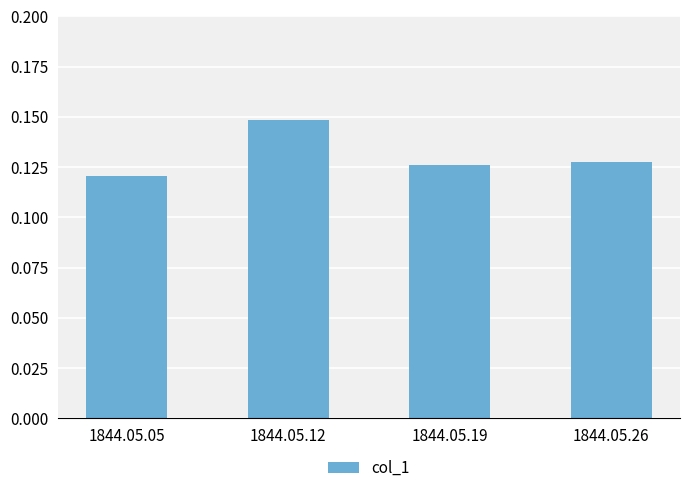

At which label is the value closest to 0?

1844.05.05